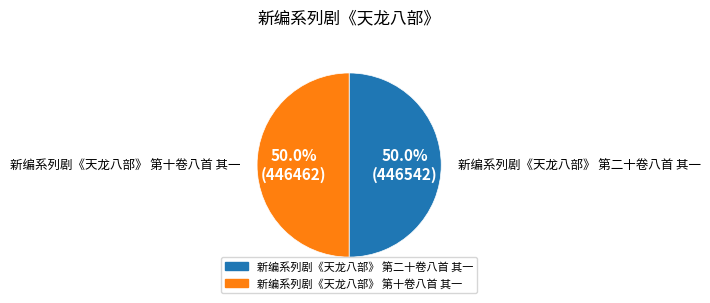

What percentage do 新编系列剧《天龙八部》 第十卷八首 其一 and 新编系列剧《天龙八部》 第二十卷八首 其一 together represent?

100.0%